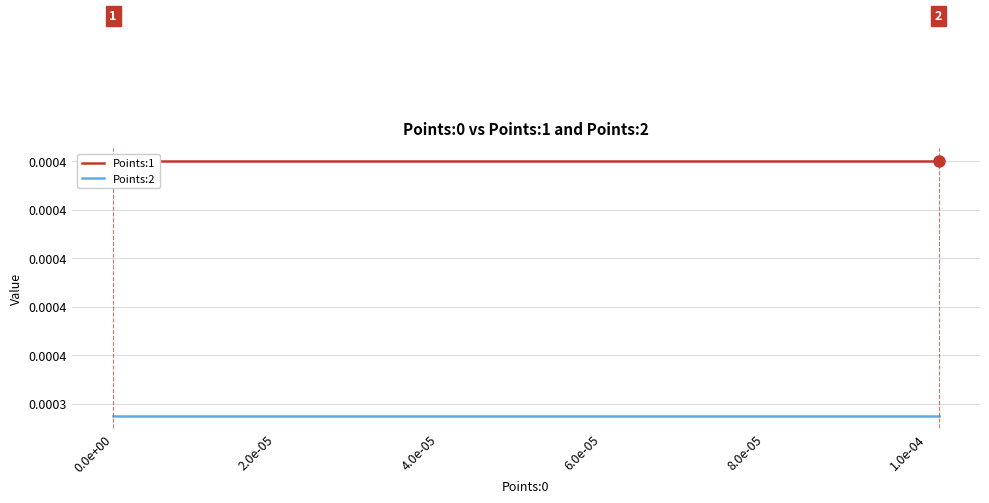

True or false: Points:1 and Points:2 cross at least once.

False